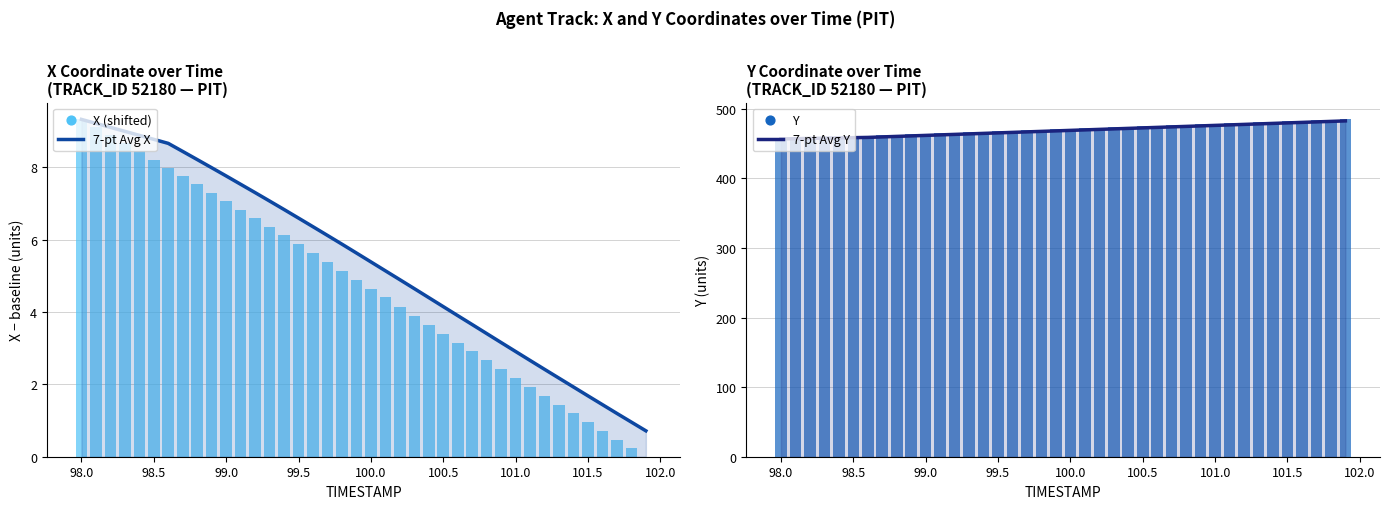

Is the value of 7-pt Avg X at 98.0 greater than the value of Y at 98.5?

No